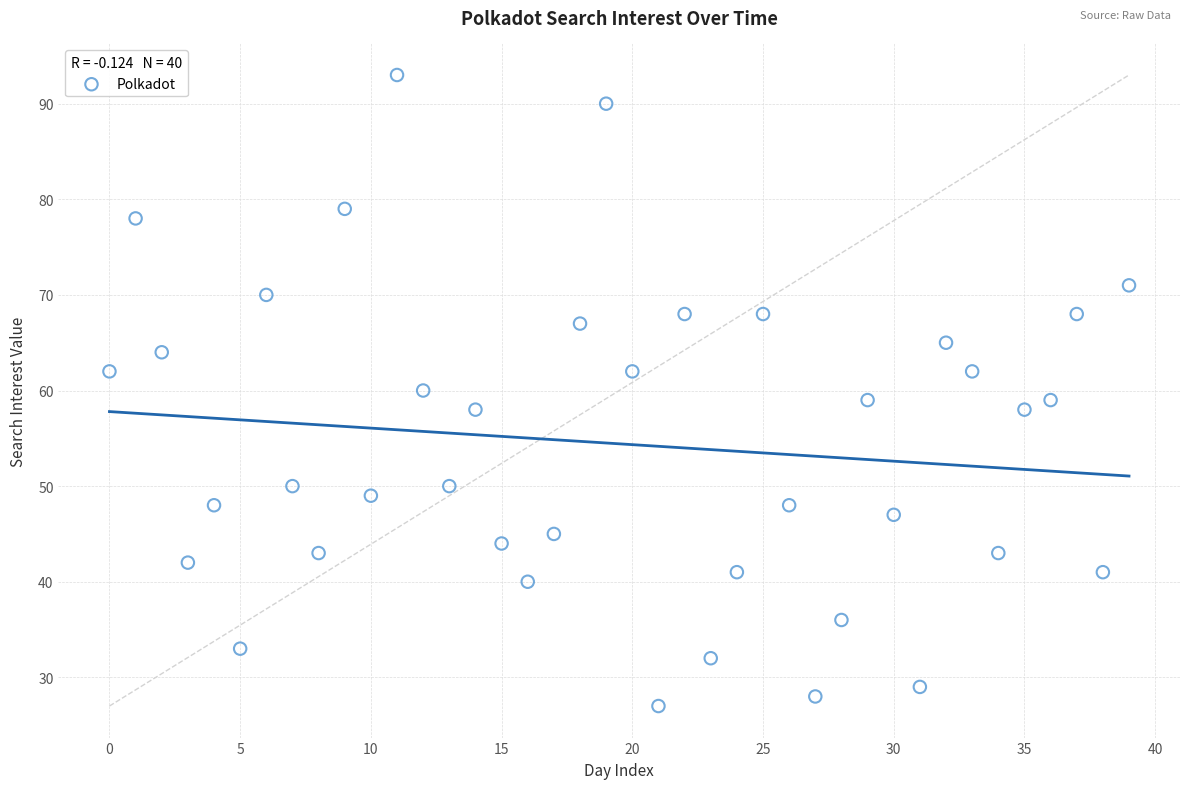

What is the range of Y values (max minus min)?

66